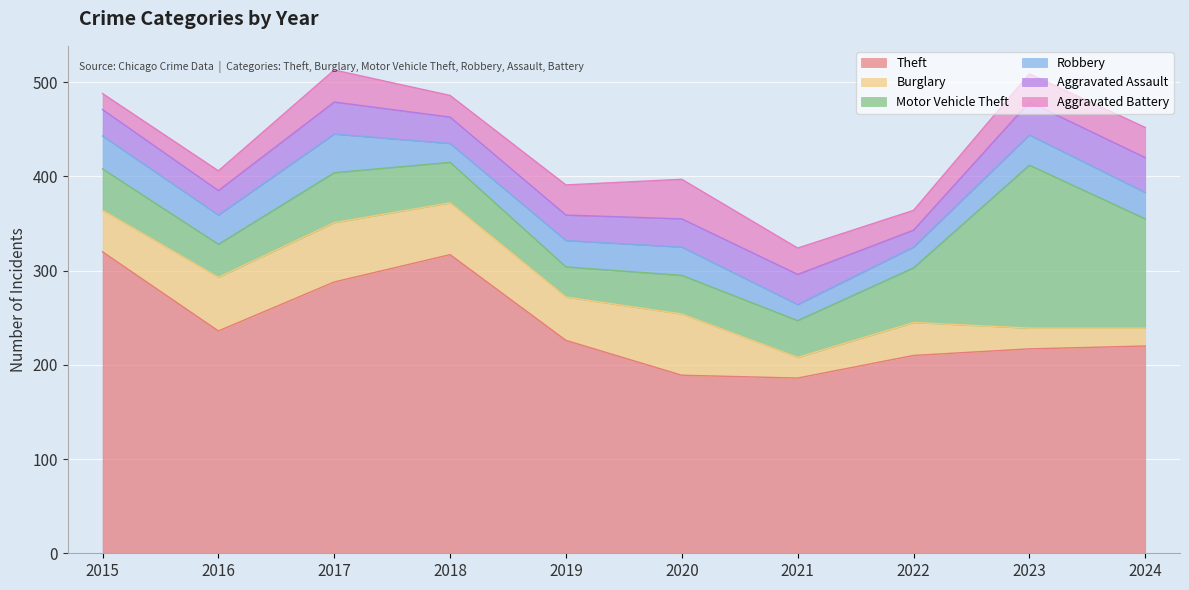

How many lines are shown in the chart?

6